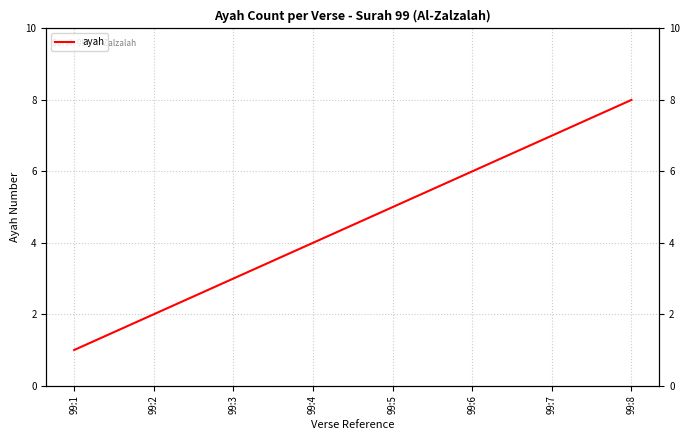

The chart shows a value of 3 at 99:5. True or false?

False